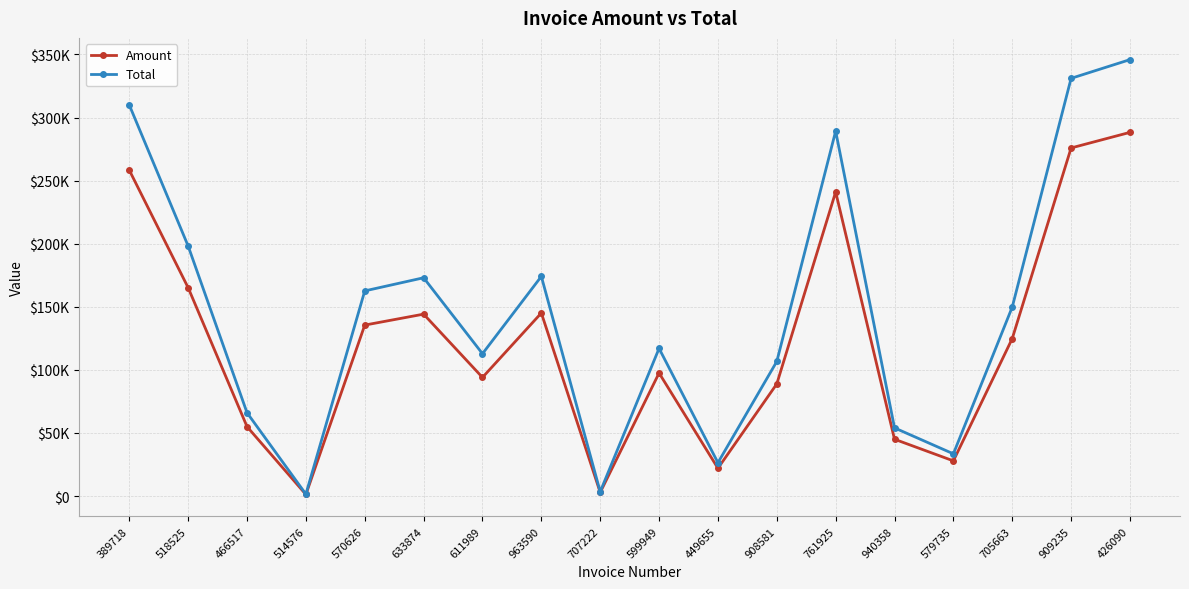

Is this an area chart (filled region under the line)?

No